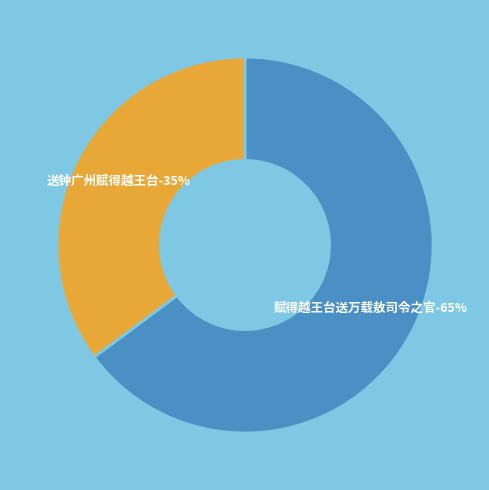

To the nearest percent, what is the difference between the 赋得越王台送万载敖司令之官 and 送钟广州赋得越王台 slice percentages?

30%